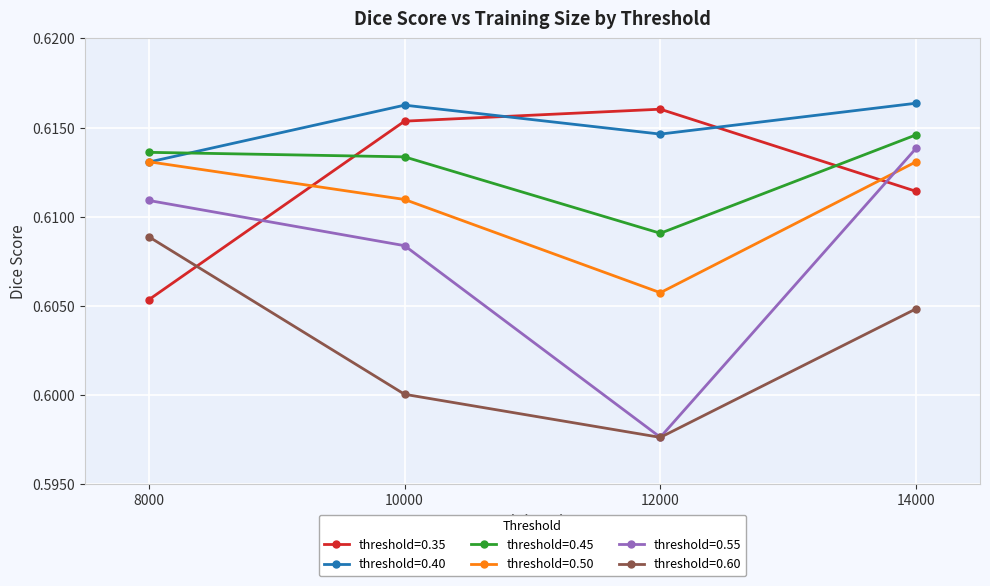

The value of threshold=0.35 at 8000 is 0.9. True or false?

False